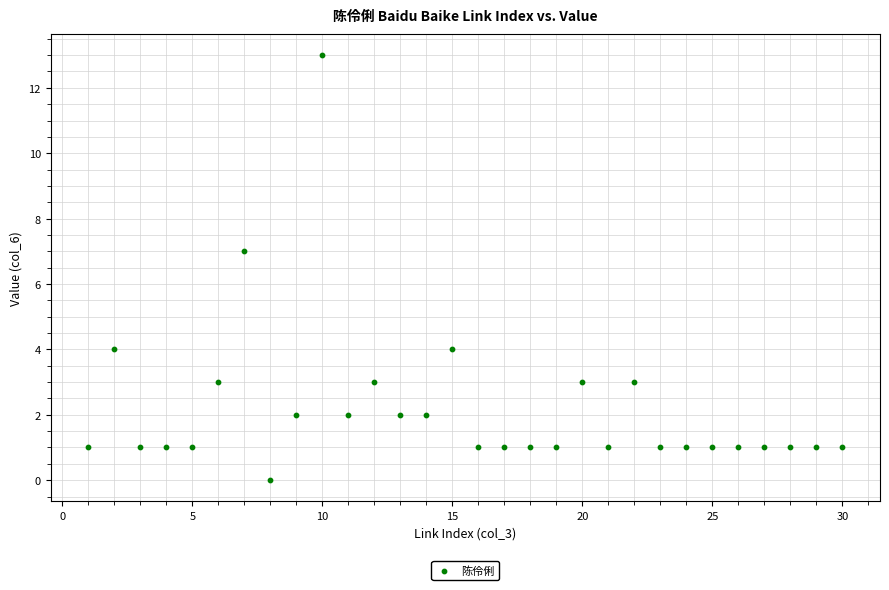

What is the range of X values (max minus min)?

29